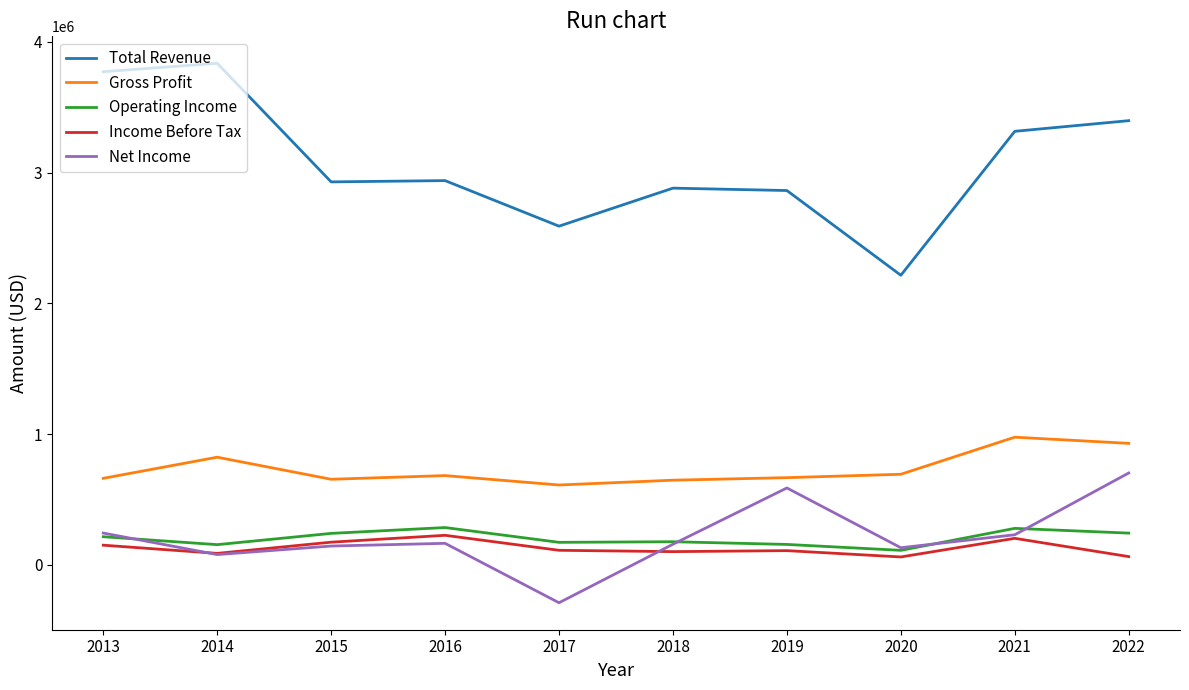

What is the total value across all series at 2020?

3212500